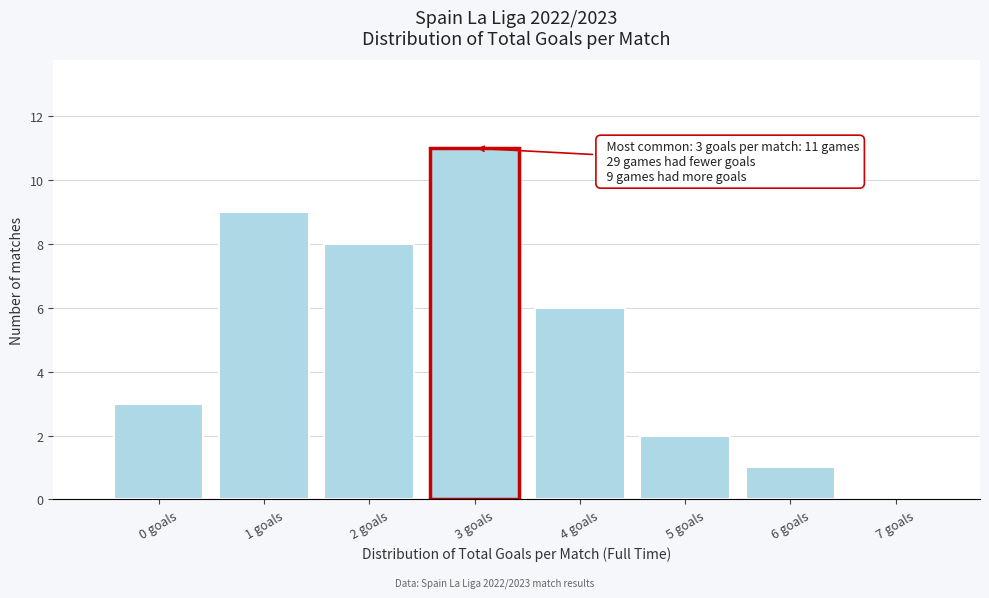

Reading left to right, what are all the values shown in this chart?

0 goals=3	1 goals=9	2 goals=8	3 goals=11	4 goals=6	5 goals=2	6 goals=1	7 goals=0